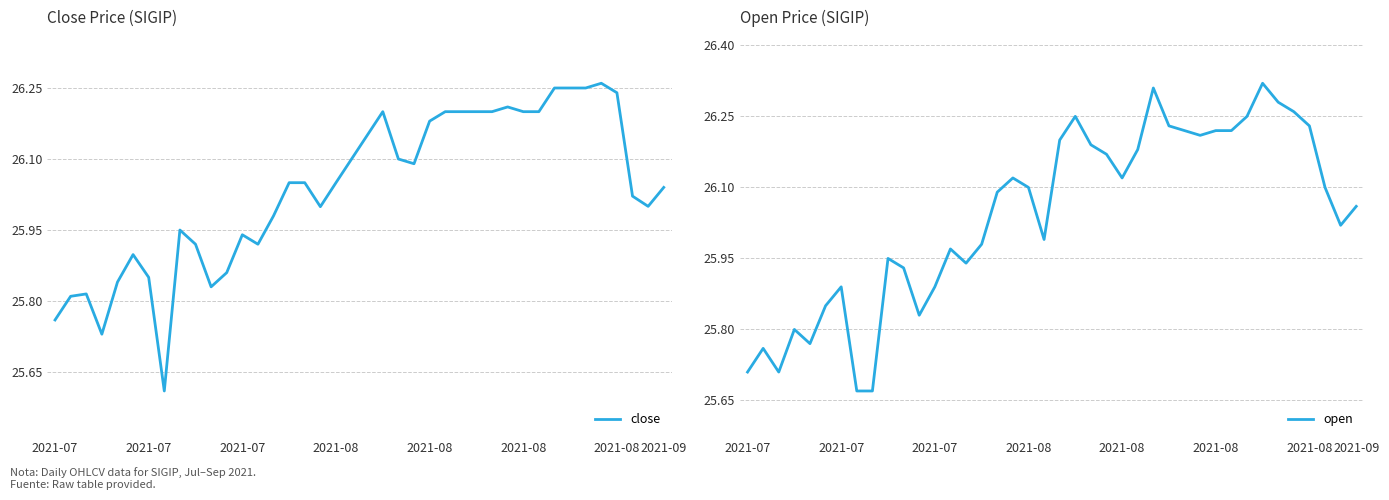

How many data points in close are above 26?

23